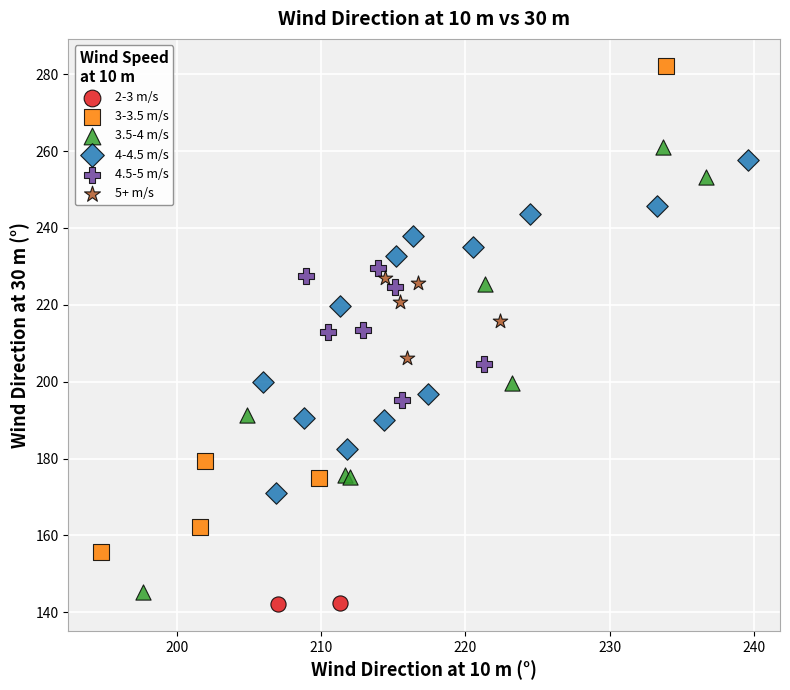

What are all the series names shown in the legend?

2-3 m/s, 3-3.5 m/s, 3.5-4 m/s, 4-4.5 m/s, 4.5-5 m/s, 5+ m/s